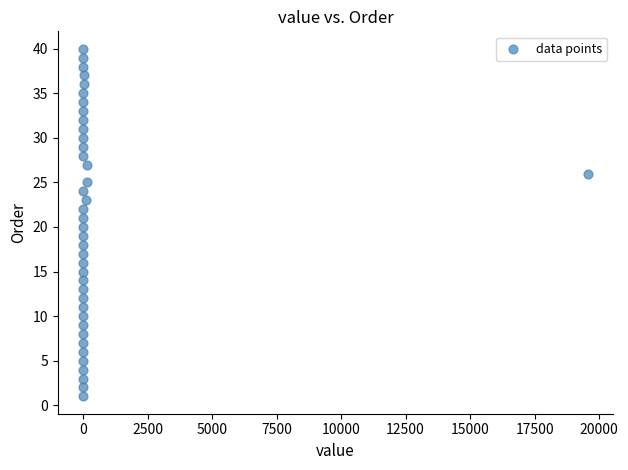

What is the range of Y values (max minus min)?

39